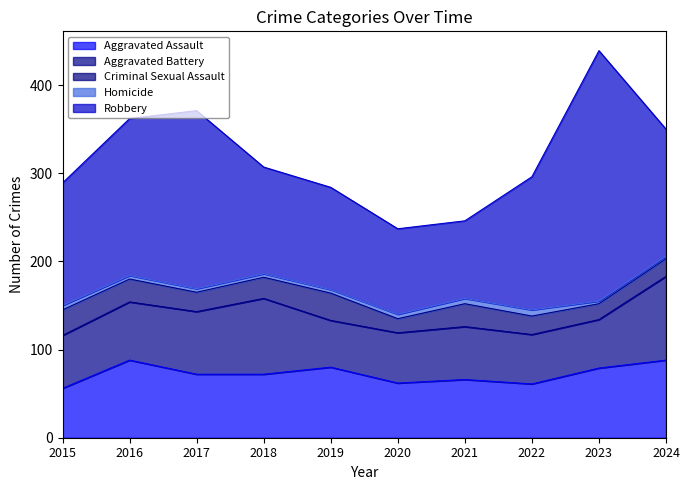

How many interior local peaks does the Aggravated Battery series have?

2